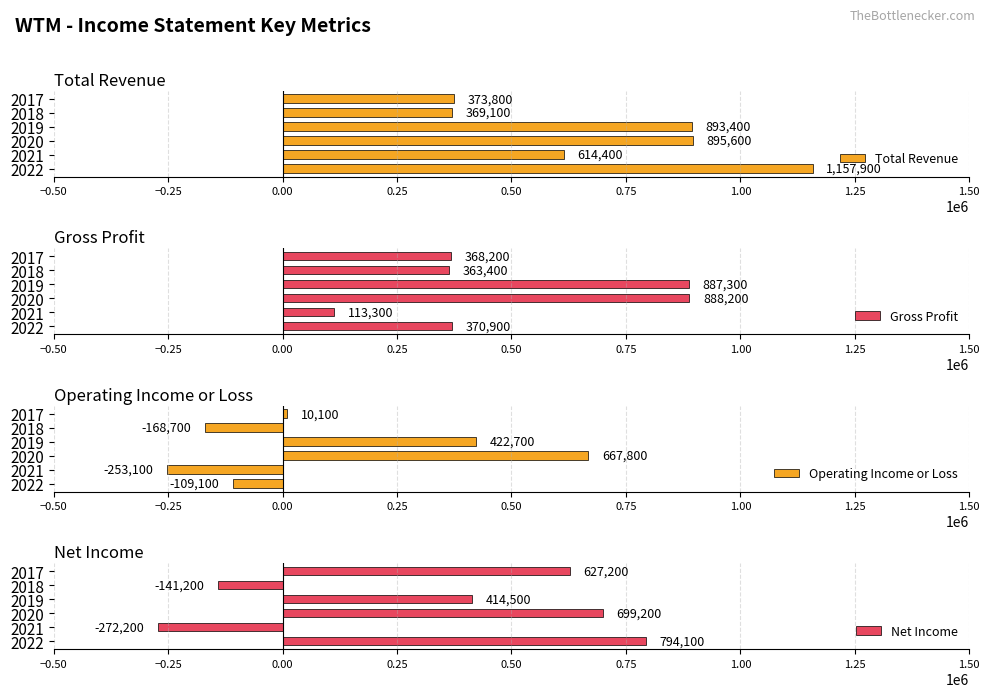

What is the sum of all Net Income values?

2121600